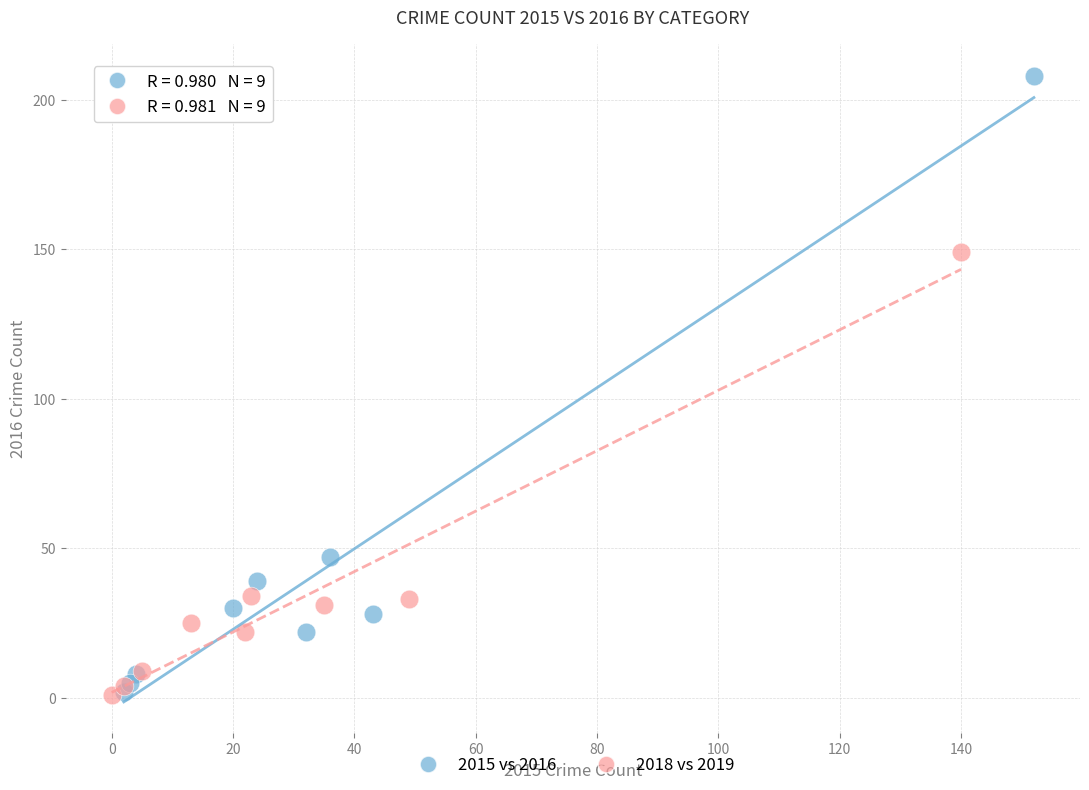

Which series contains the highest Y value?

2015 vs 2016